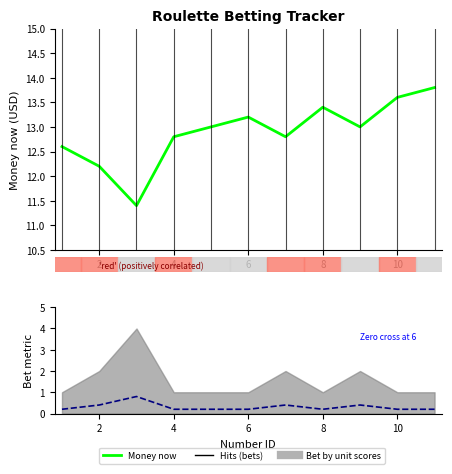

Does the chart display data point markers on the line(s)?

No